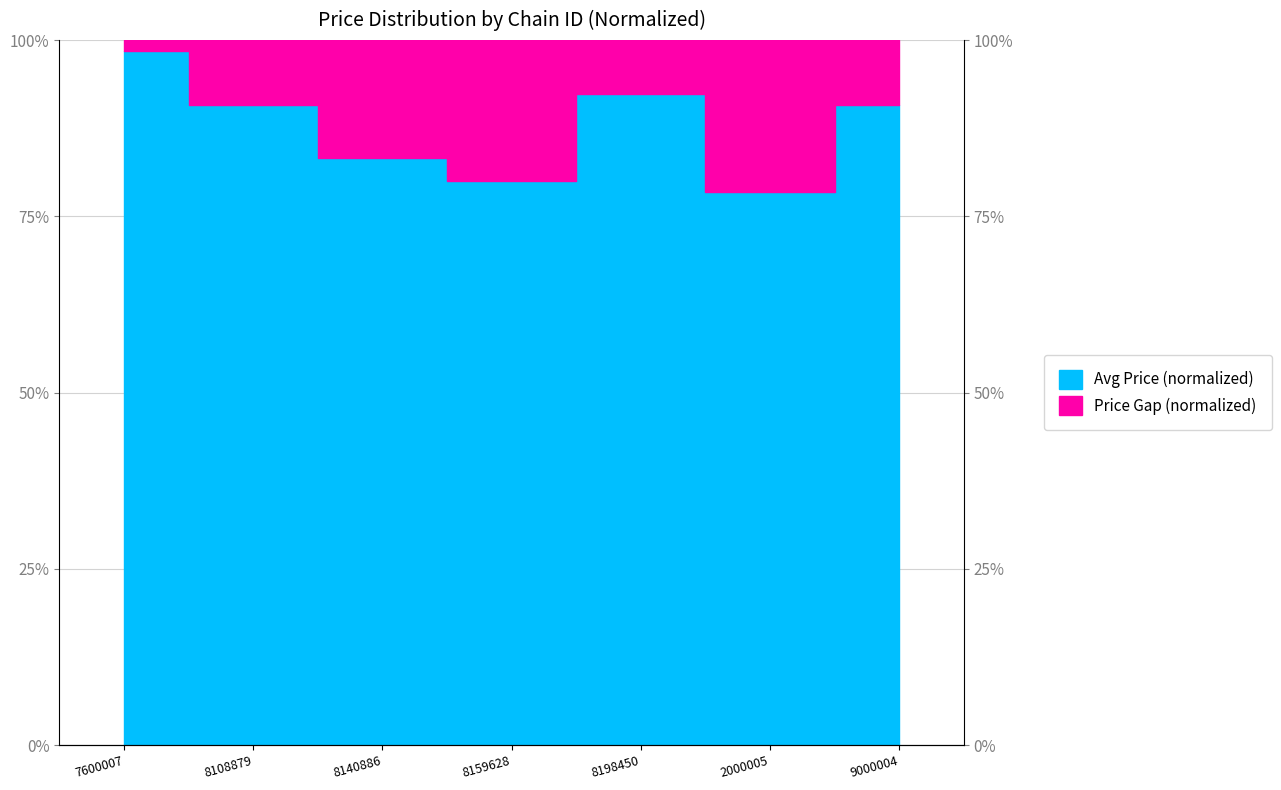

What is the difference between the maximum and minimum values?

20.0